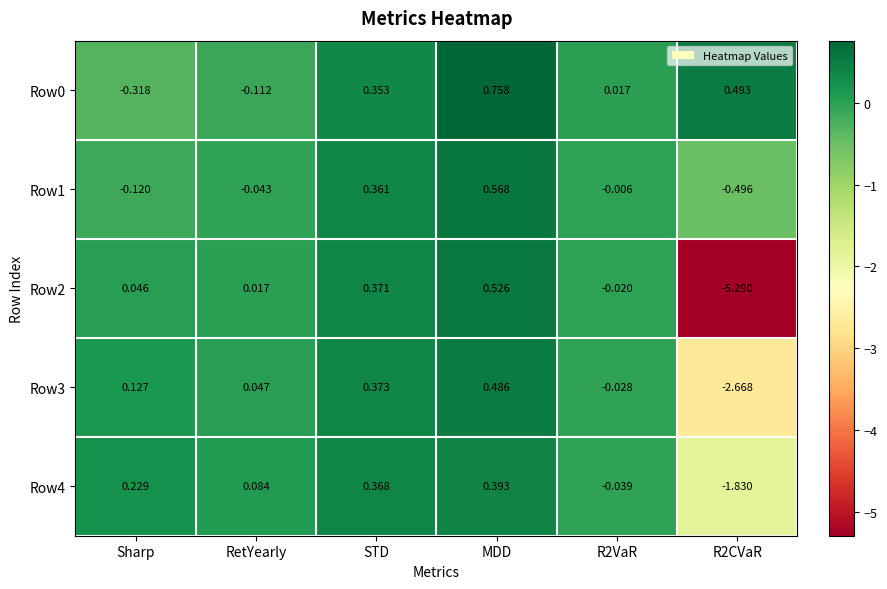

How many data points in Row0 are less than 0?

2